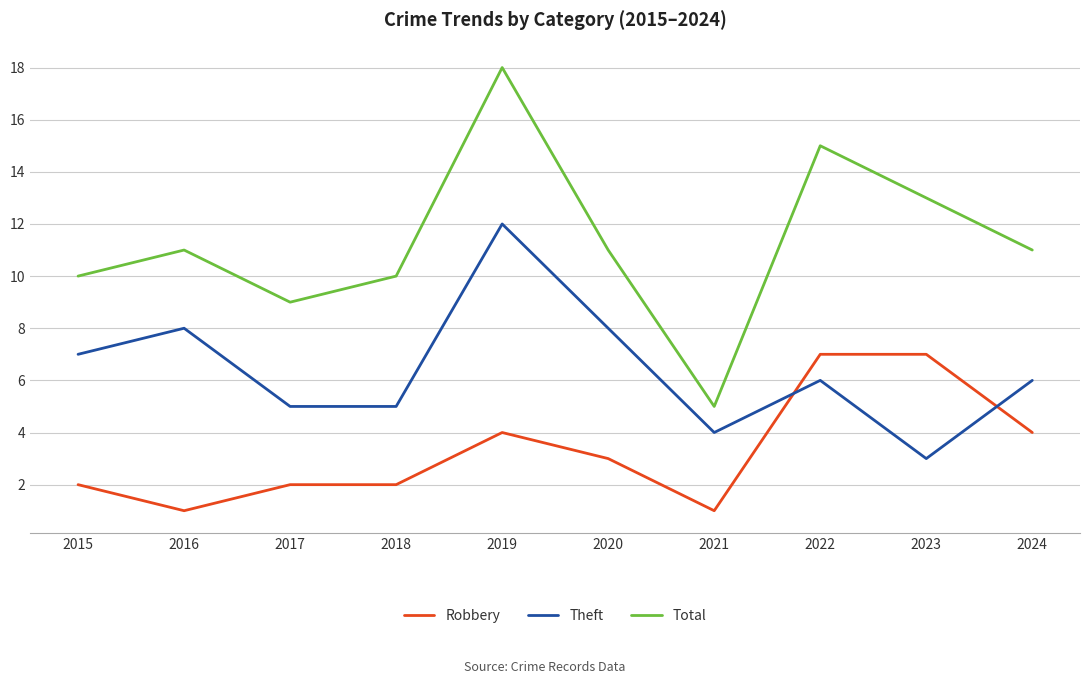

True or false: Total and Theft cross at least once.

False